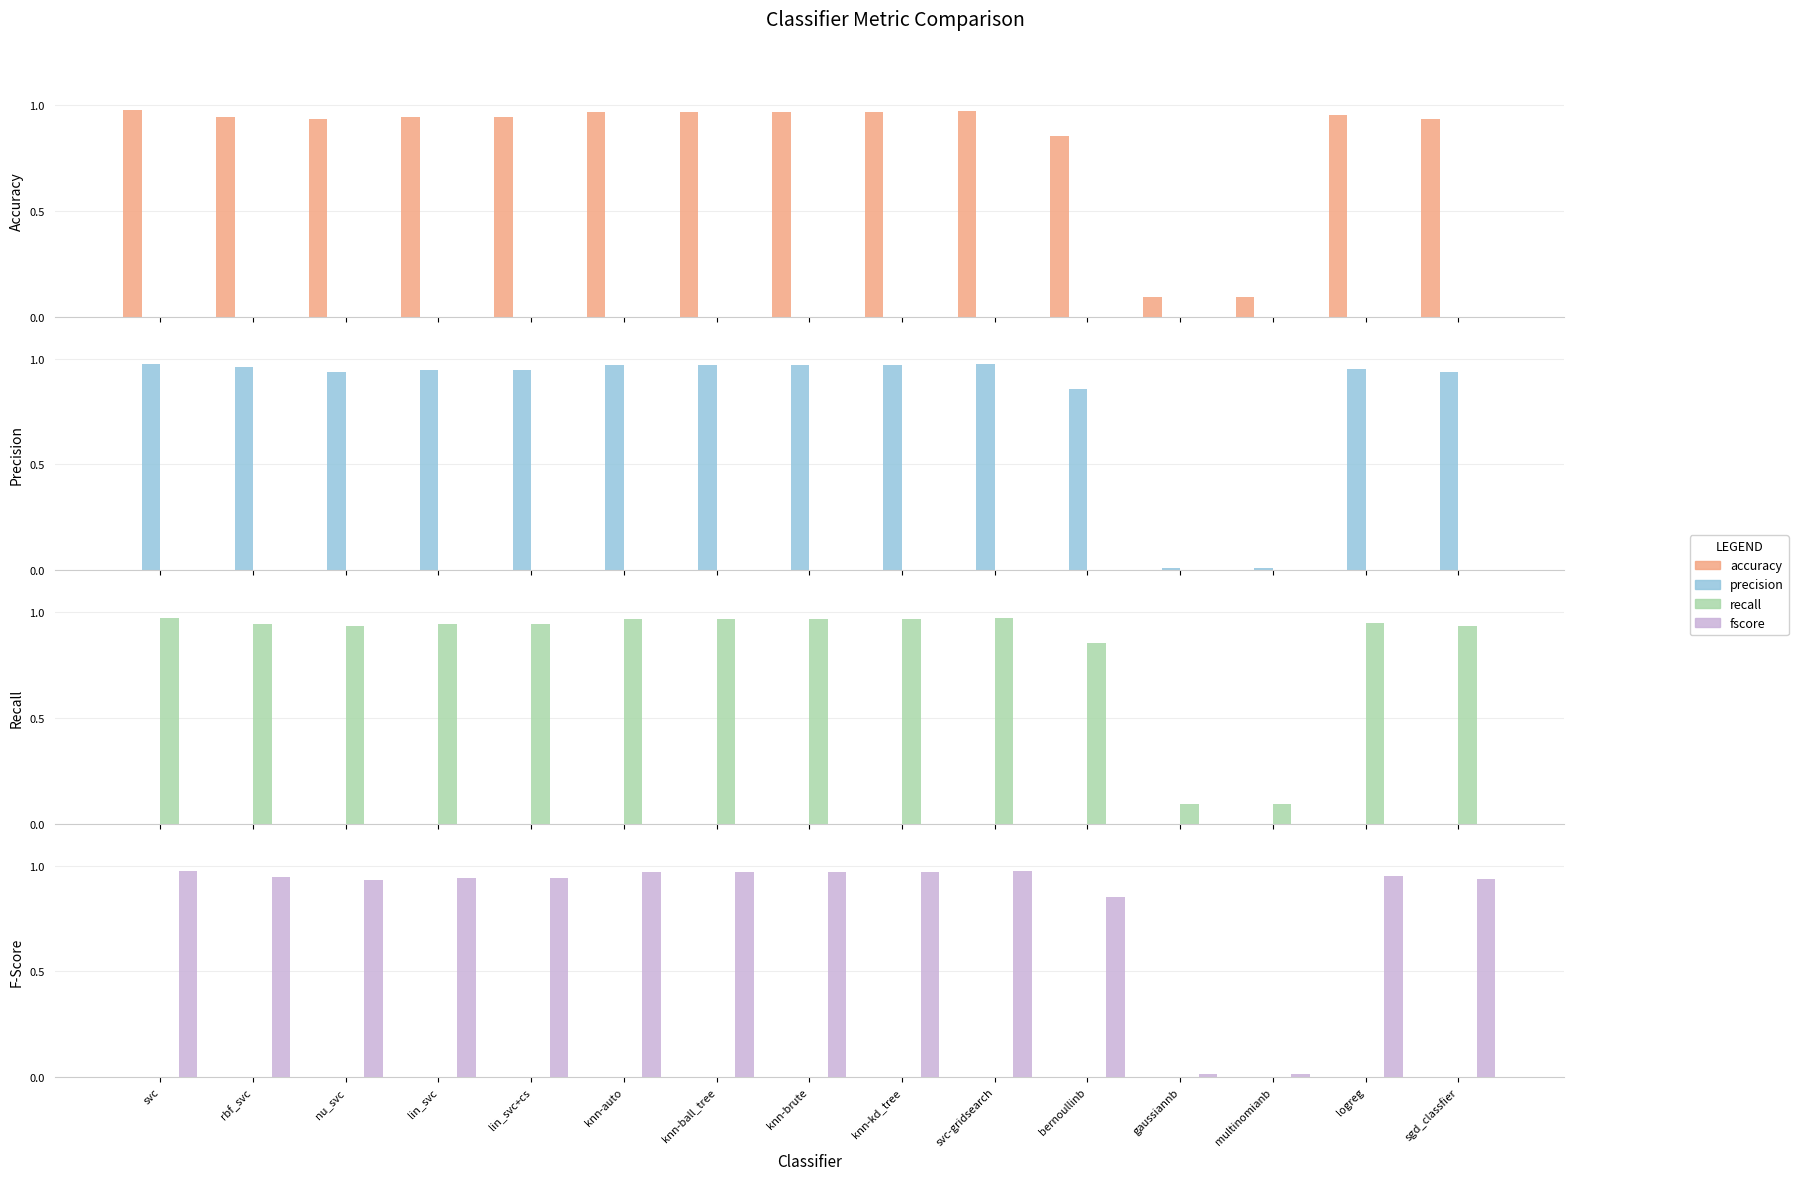

What is the sum of the precision values at sgd_classfier and knn-brute?

1.9